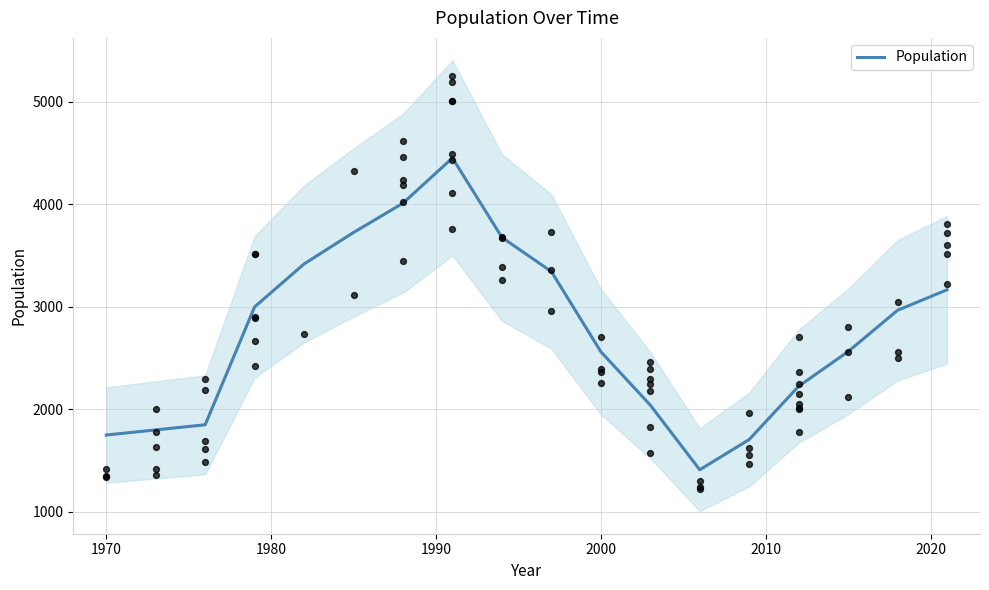

What is the highest value of the Population series?

4453